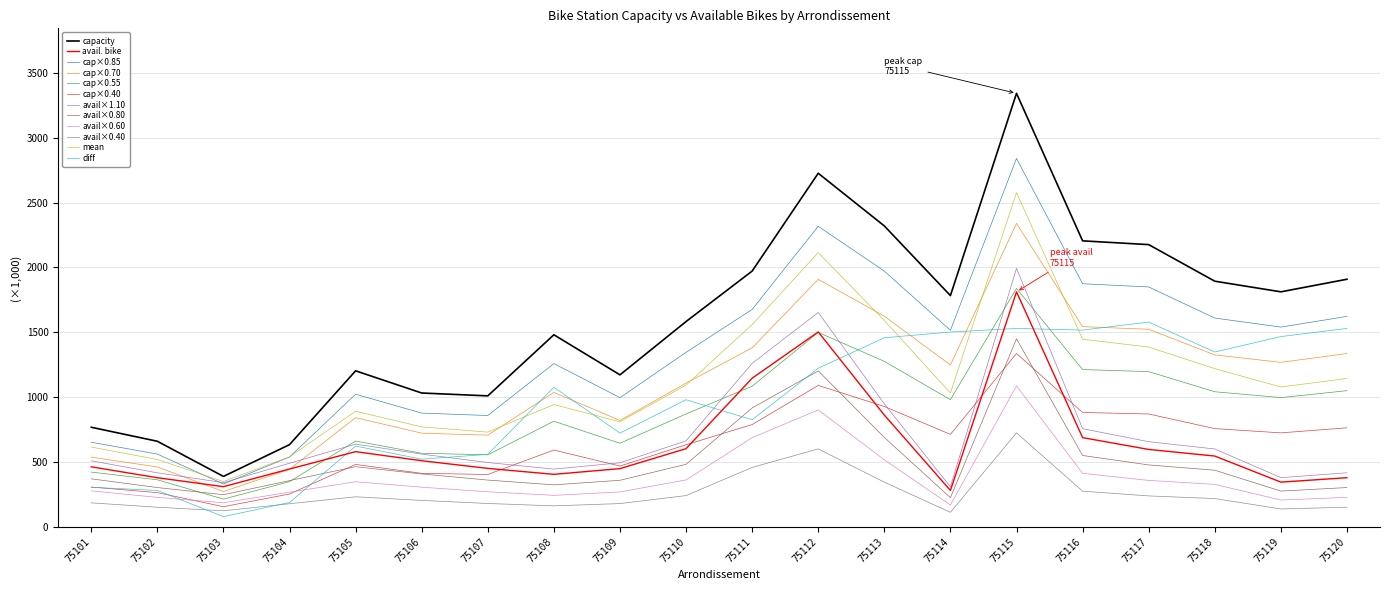

Which series has the largest range (max minus min)?

capacity